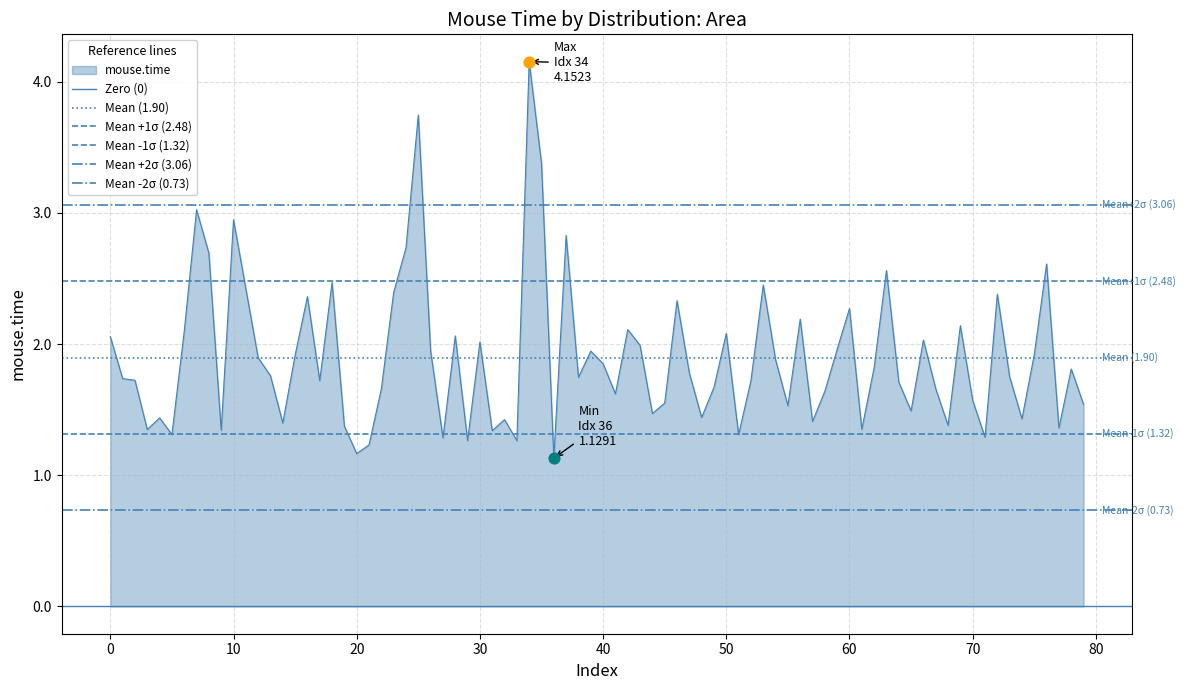

Which series has the largest total across all categories?

Mean +2σ (3.06)